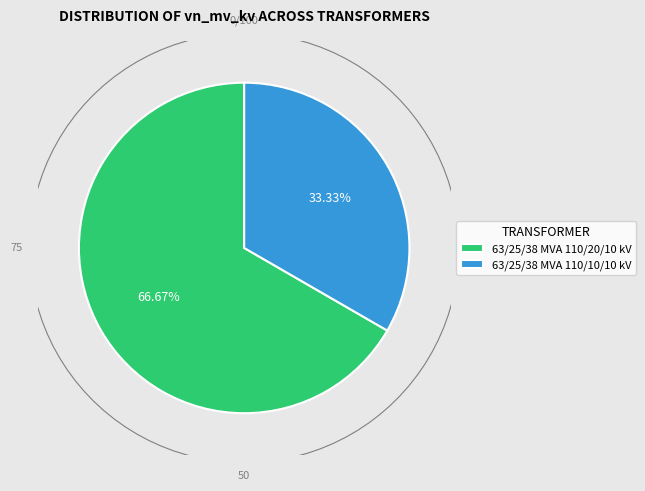

What is the majority slice?

63/25/38 MVA 110/20/10 kV